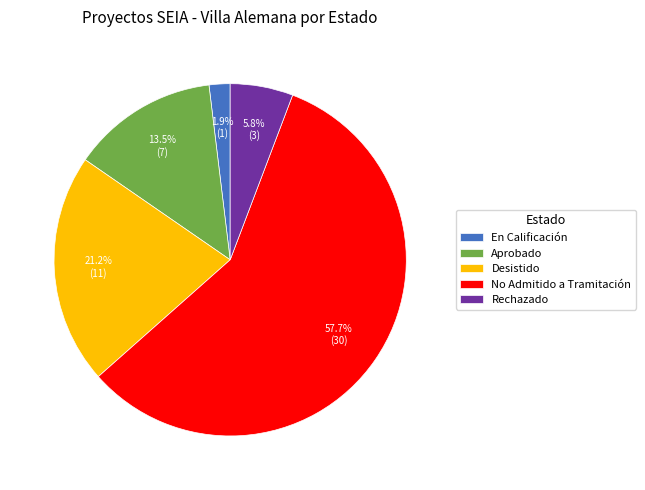

Which slice is the smallest?

En Calificación